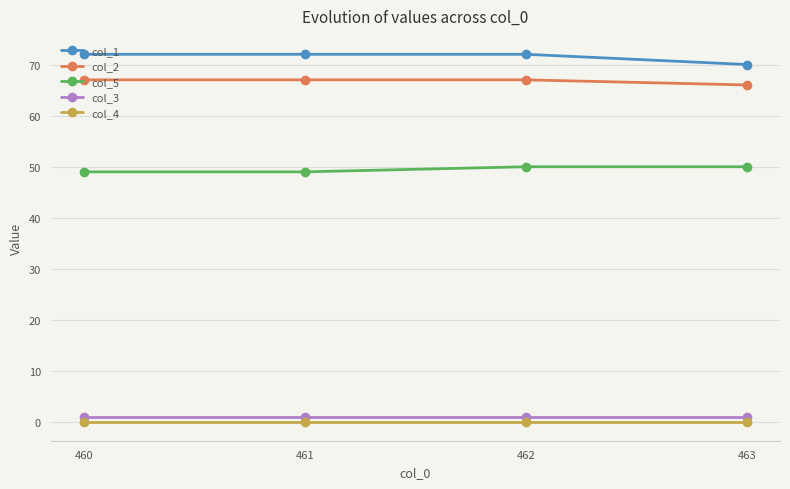

Reading left to right, transcribe all the data shown in this chart.

col_1: 460=72	461=72	462=72	463=70
col_2: 460=67	461=67	462=67	463=66
col_5: 460=49	461=49	462=50	463=50
col_3: 460=1	461=1	462=1	463=1
col_4: 460=0	461=0	462=0	463=0